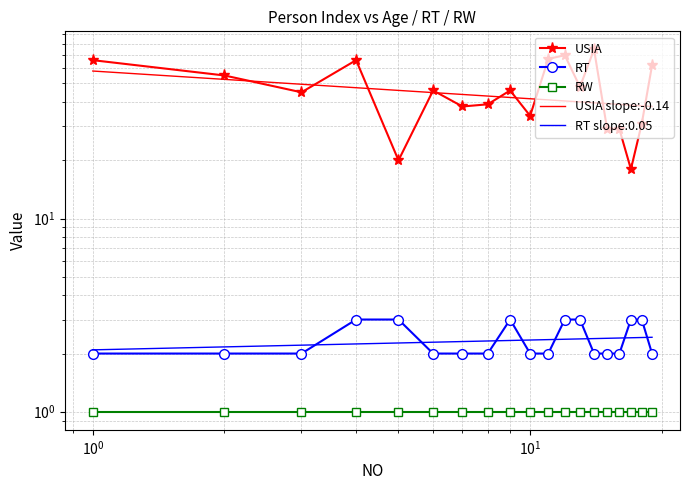

At which category is the sum across all series the highest?

14